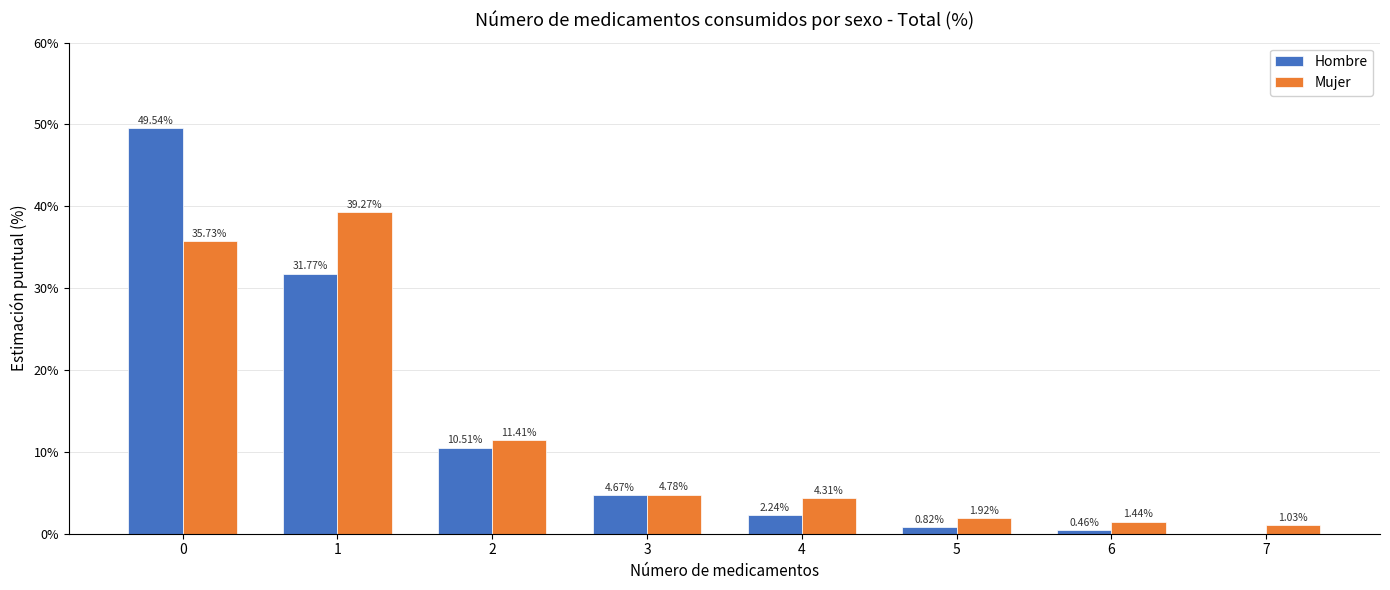

The value of Hombre at 1 is 31.8. True or false?

True